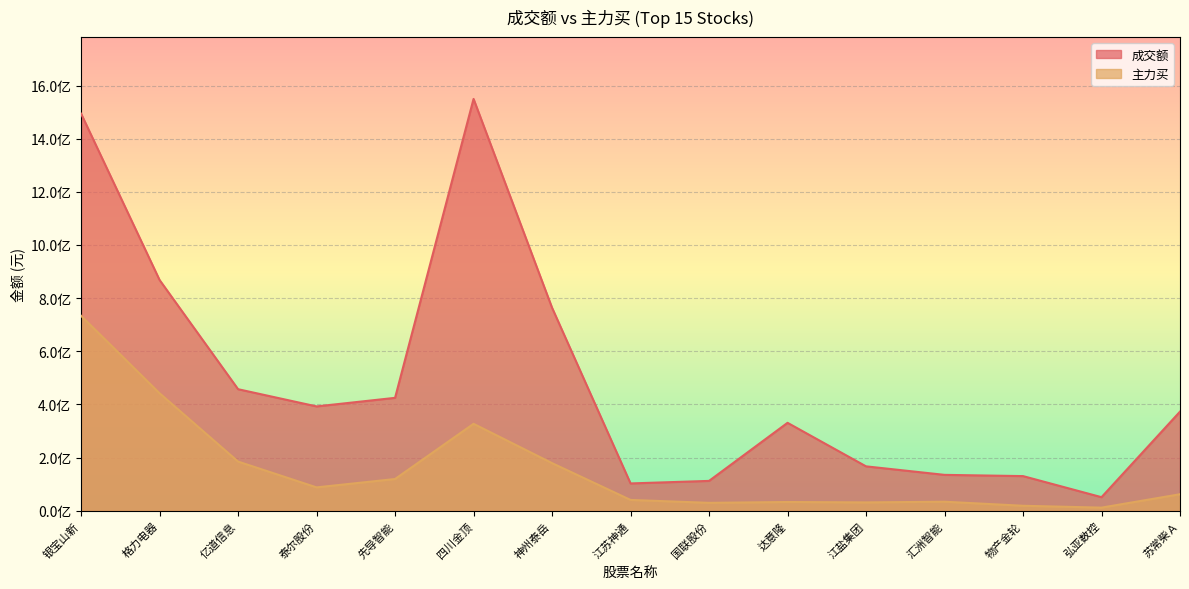

How many interior local peaks does the 成交额 series have?

2